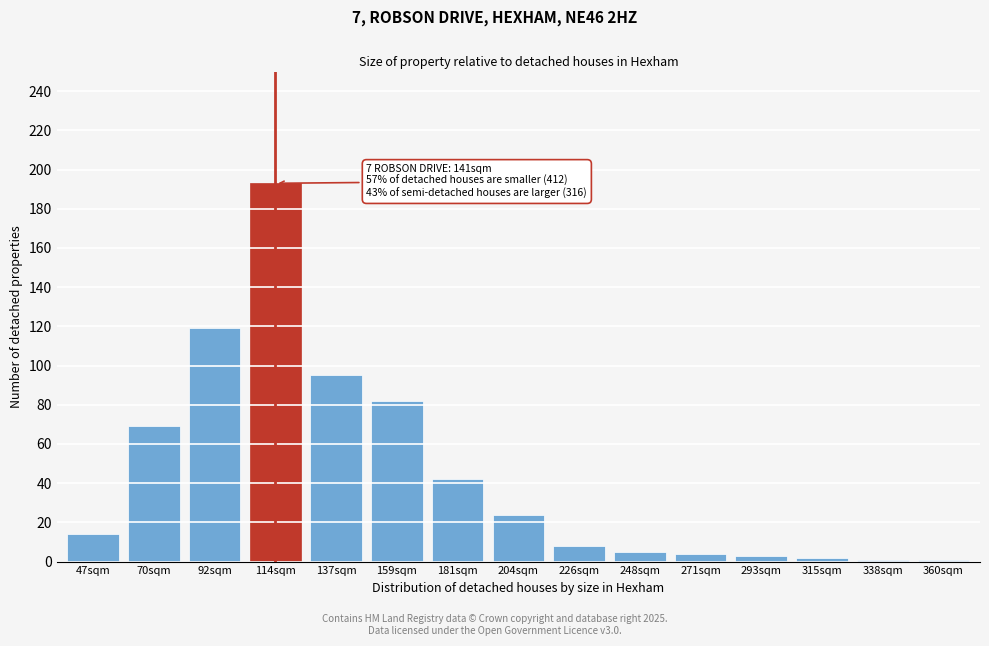

Reading left to right, what are all the values shown in this chart?

47sqm=14	70sqm=69	92sqm=119	114sqm=193	137sqm=95	159sqm=82	181sqm=42	204sqm=24	226sqm=8	248sqm=5	271sqm=4	293sqm=3	315sqm=2	338sqm=1	360sqm=1